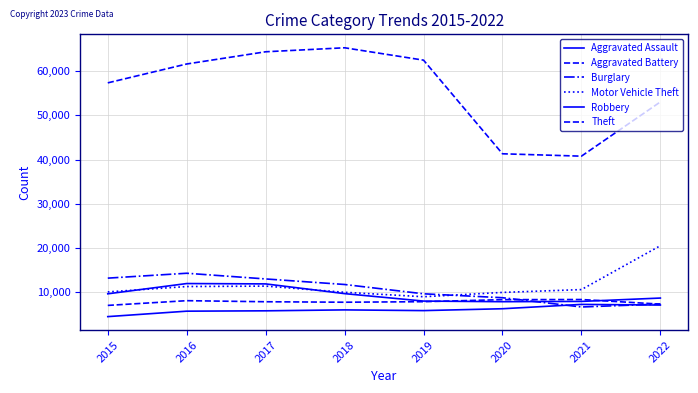

How many lines are shown in the chart?

6